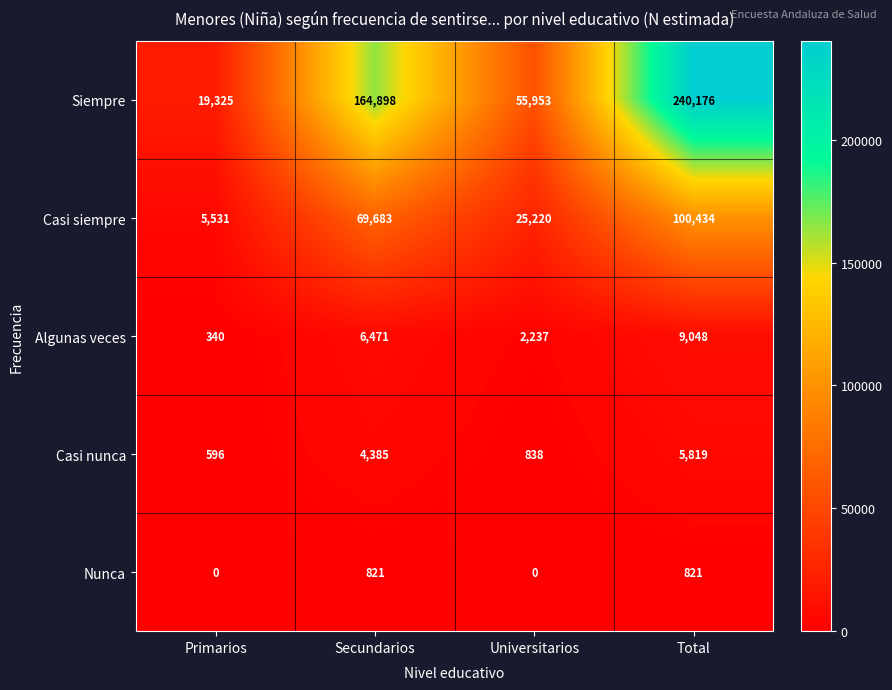

How many data points does each series have?

4